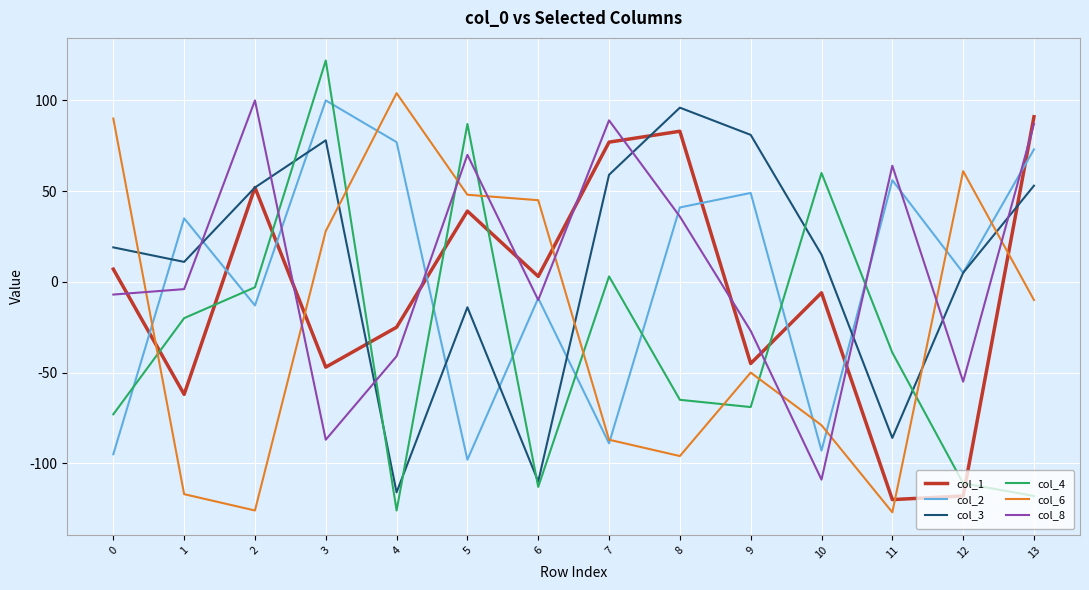

What are all the series names shown in the legend?

col_1, col_2, col_3, col_4, col_6, col_8